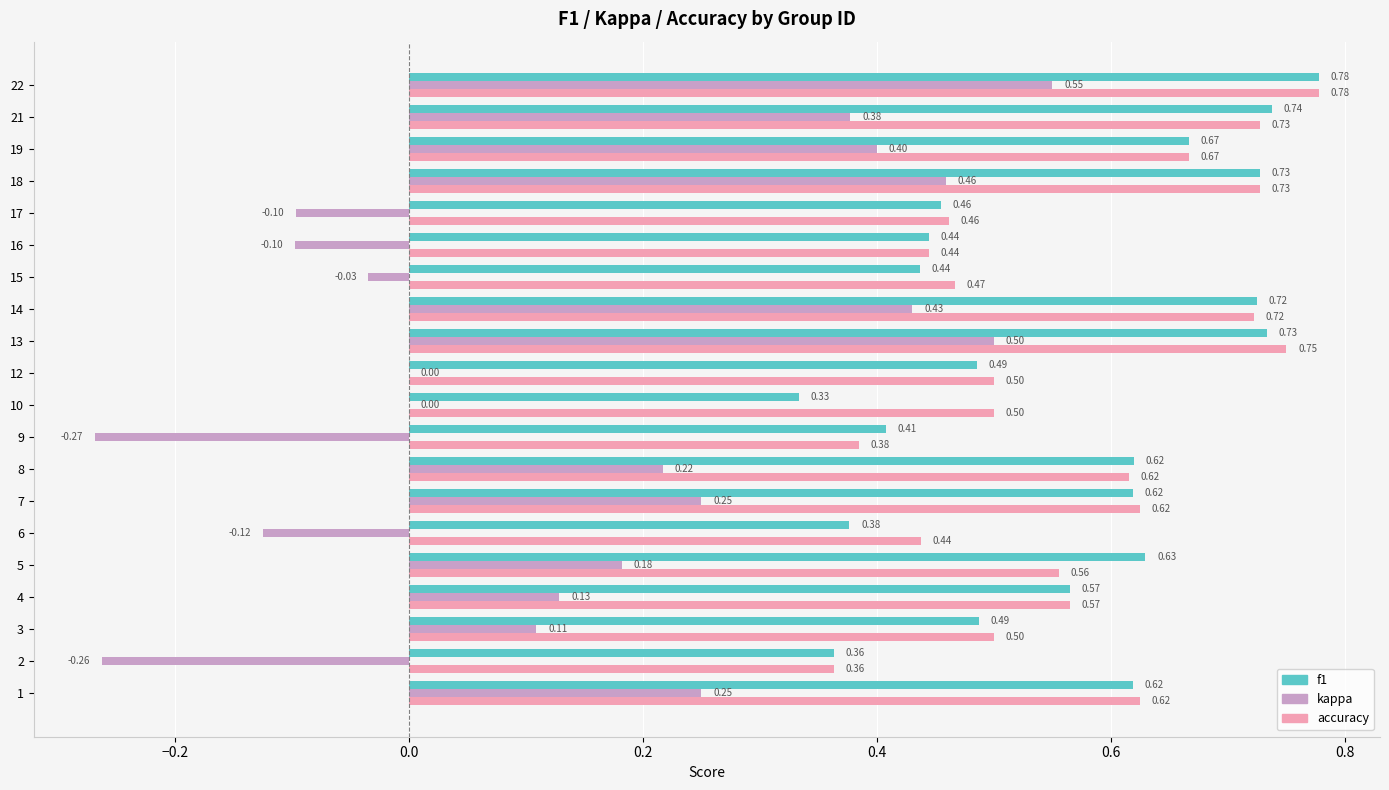

What is the sum of the kappa values at 19 and 12?

0.4